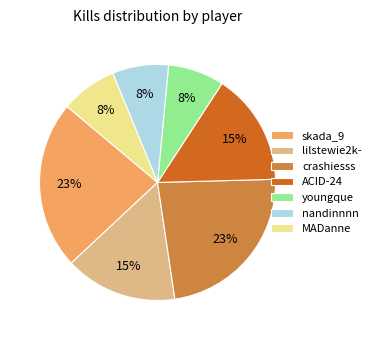

Do lilstewie2k- and nandinnnn together represent more than half of the pie?

No